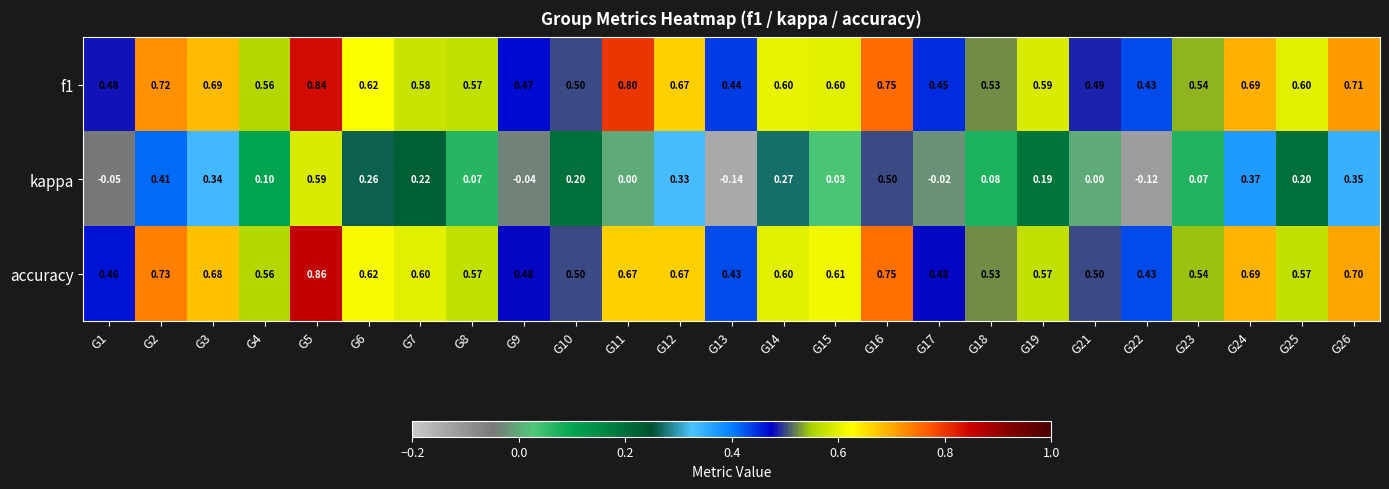

What is the difference between the highest and lowest values at G22?

0.6